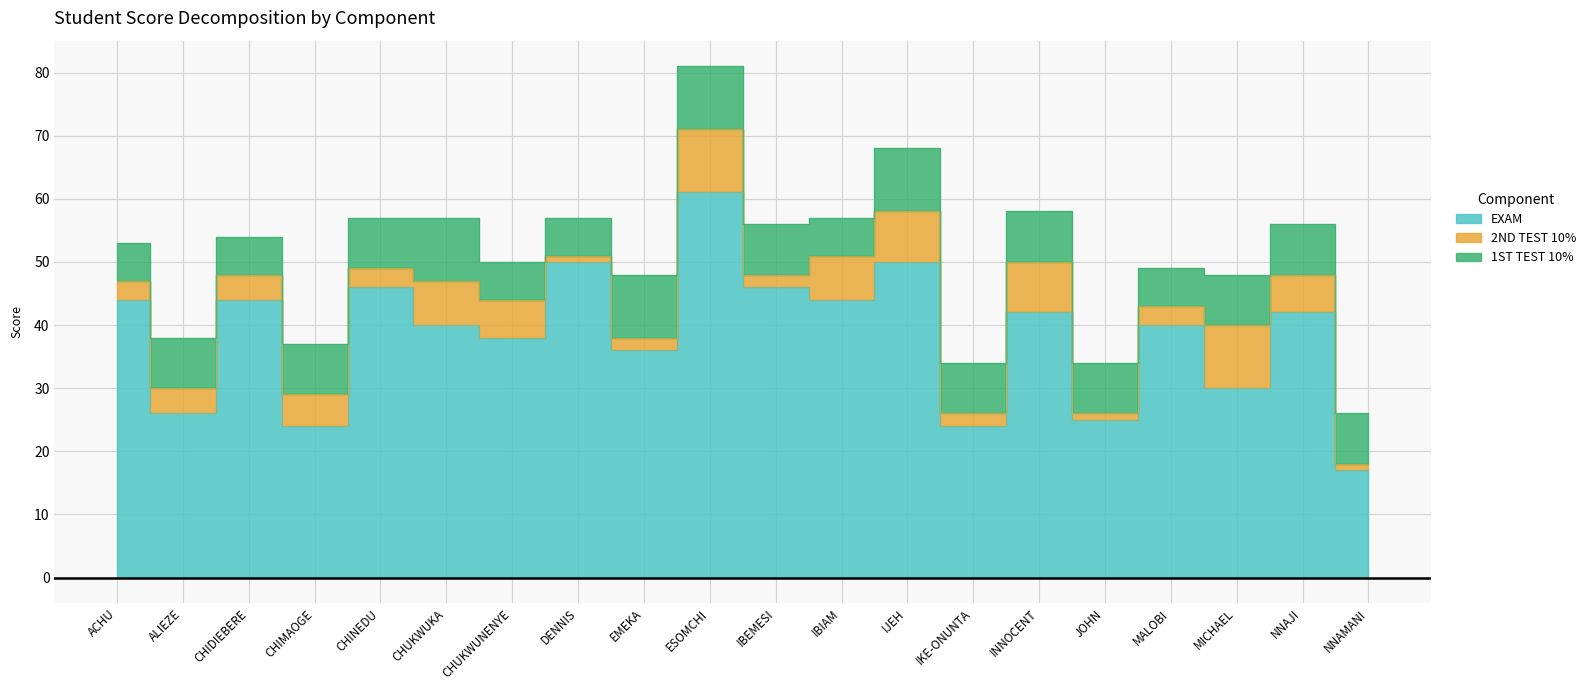

How many distinct data groups are displayed?

3